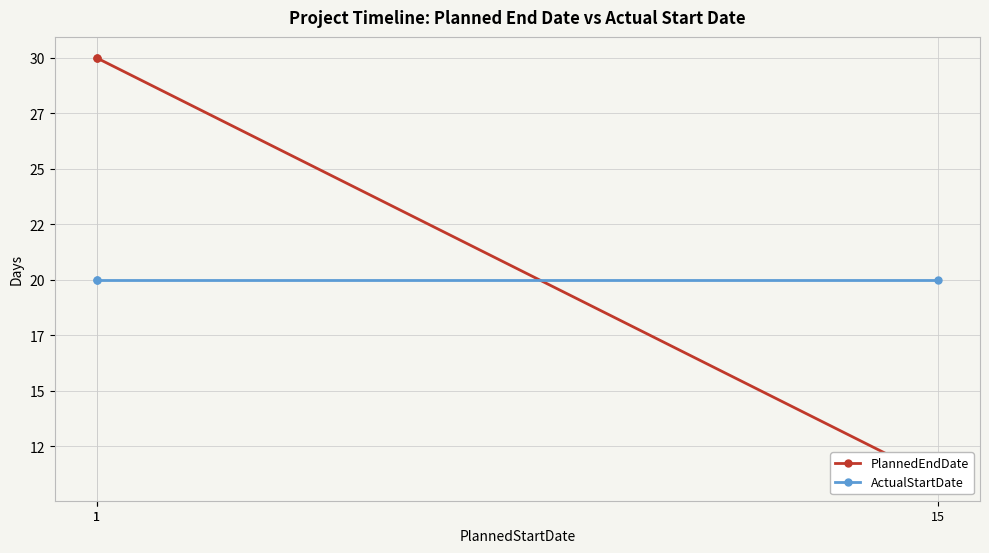

What is the lowest value of the ActualStartDate series?

20